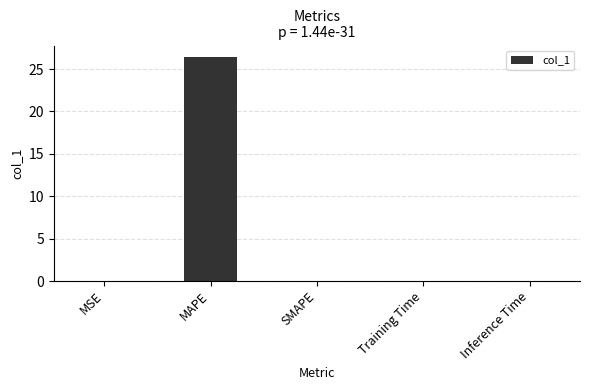

How many distinct data groups are displayed?

1